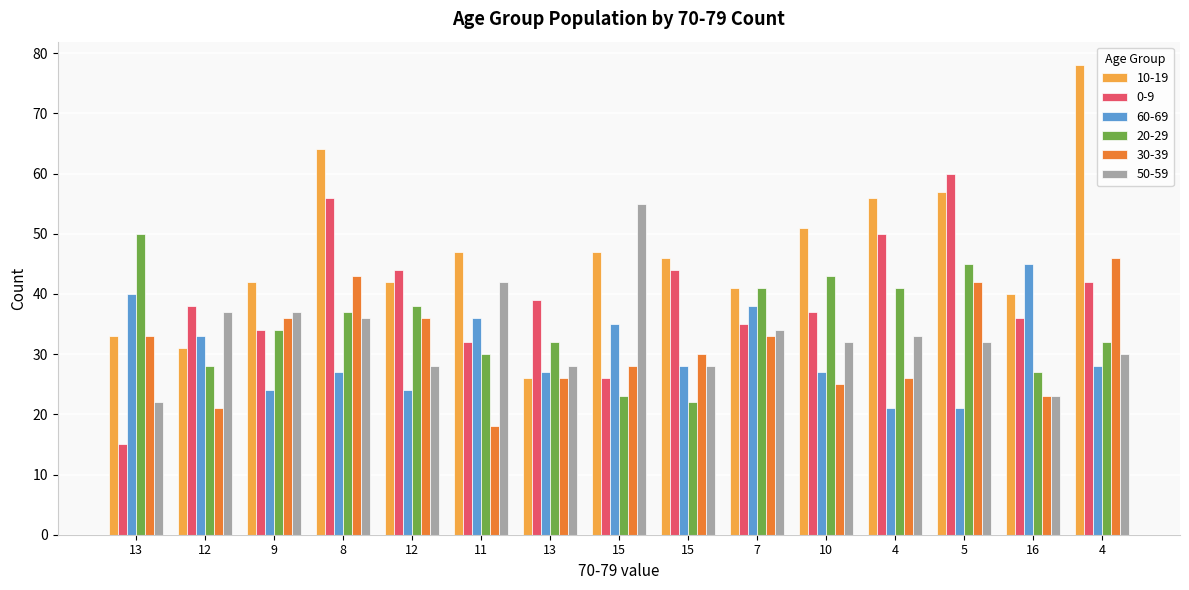

Which series has the widest spread of values?

10-19